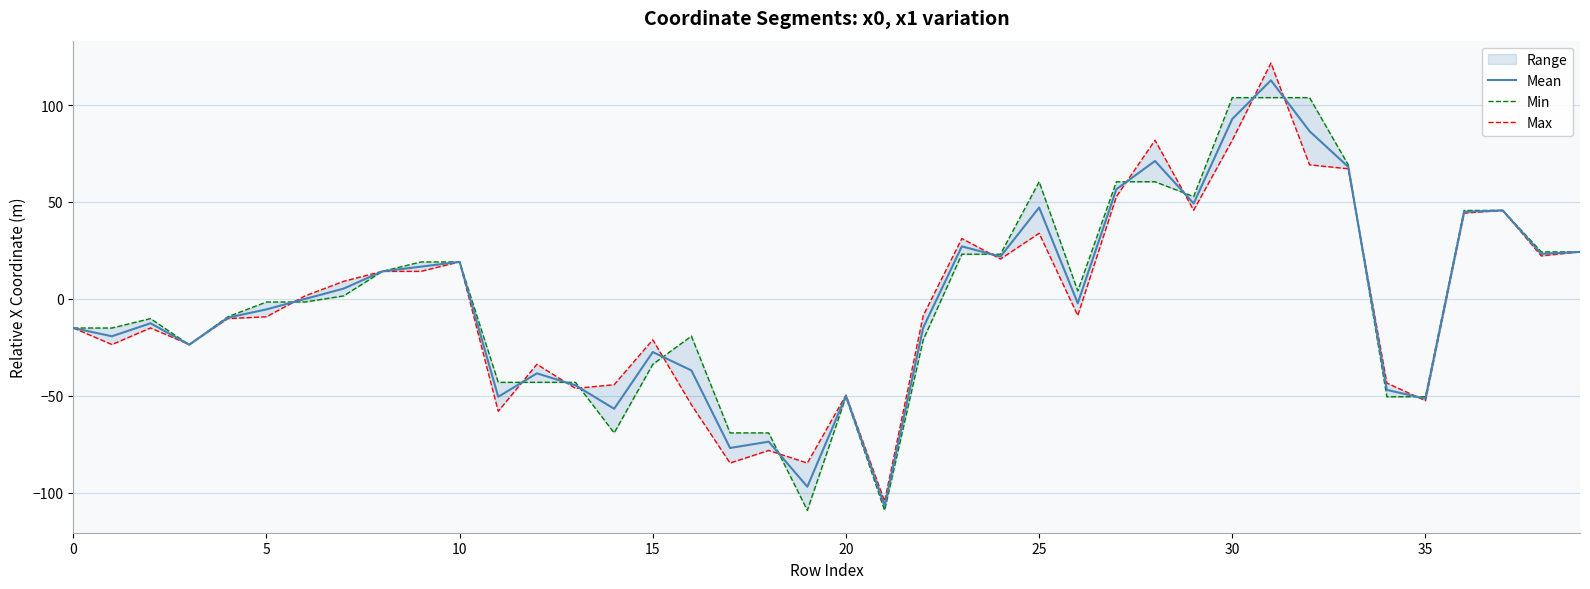

What is the lowest value of the Mean series?

-106.9